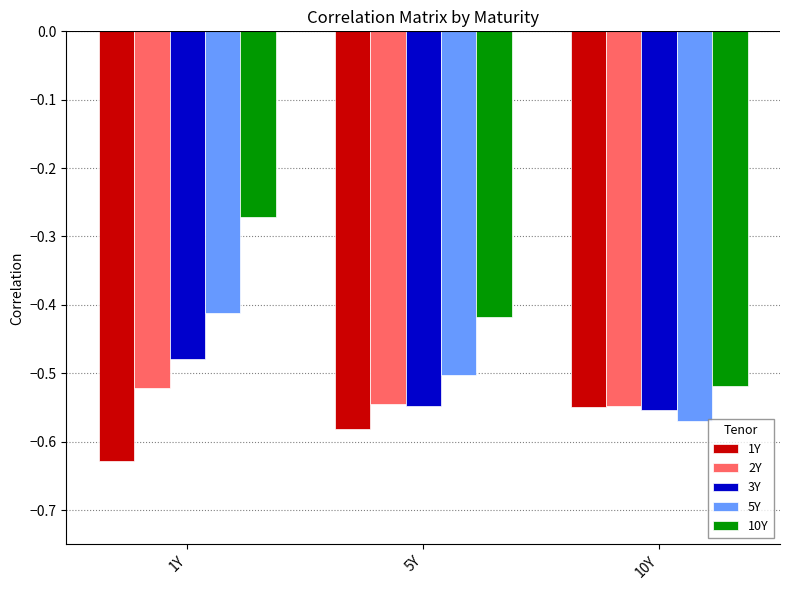

What is the sum of all 5Y values?

-1.5